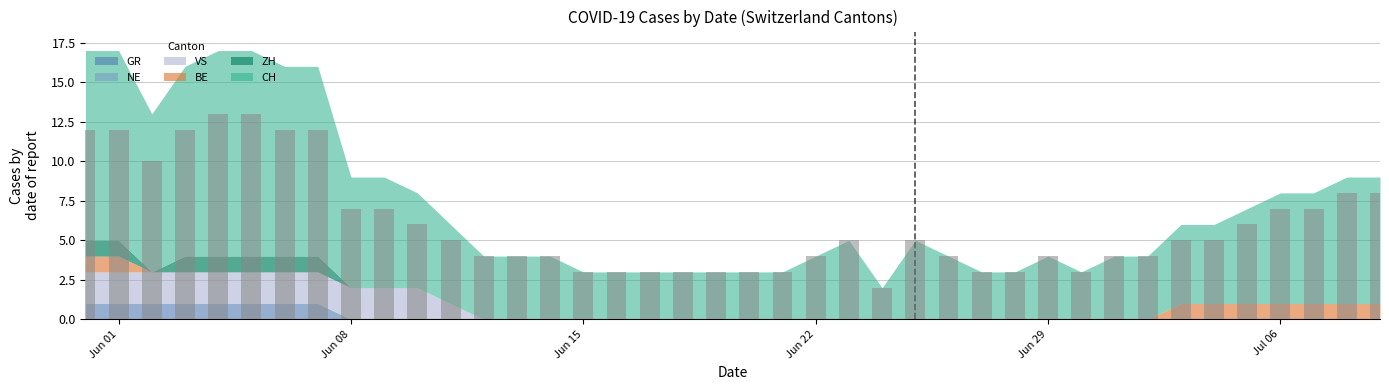

What is the difference between the maximum and minimum values?

11